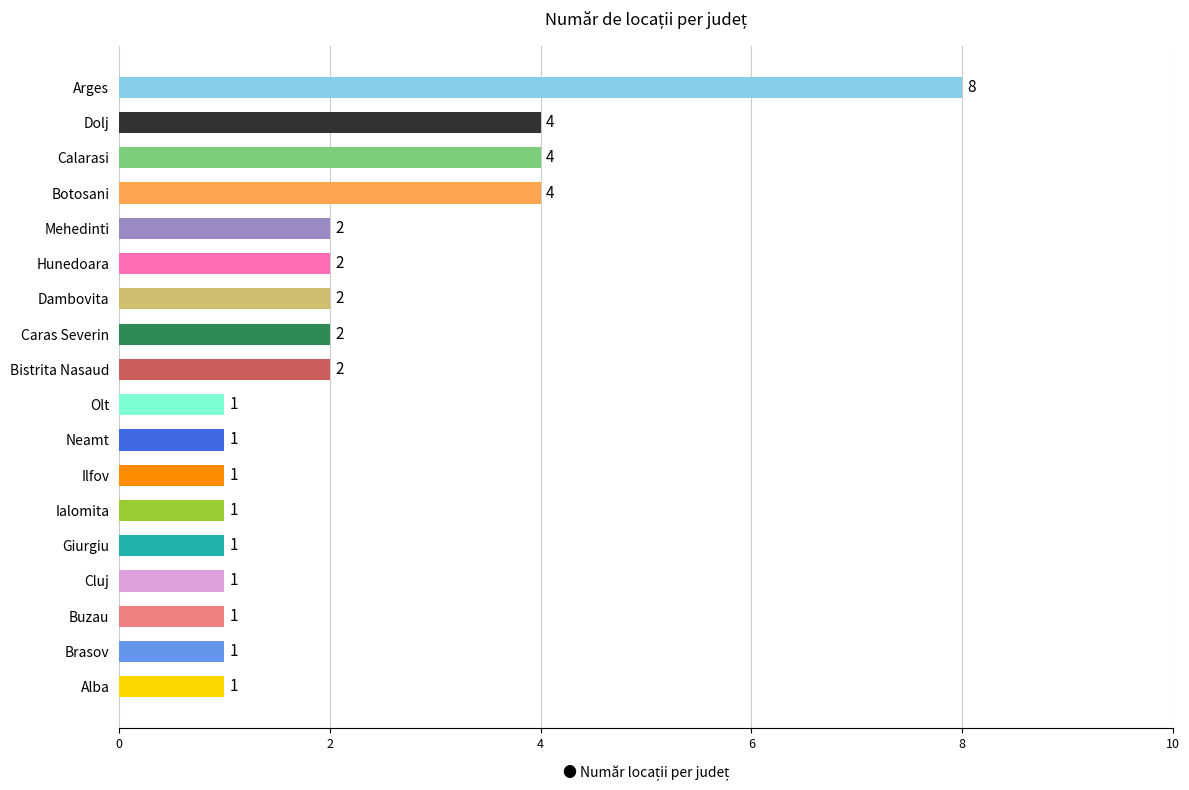

The value at Mehedinti is 2. True or false?

True